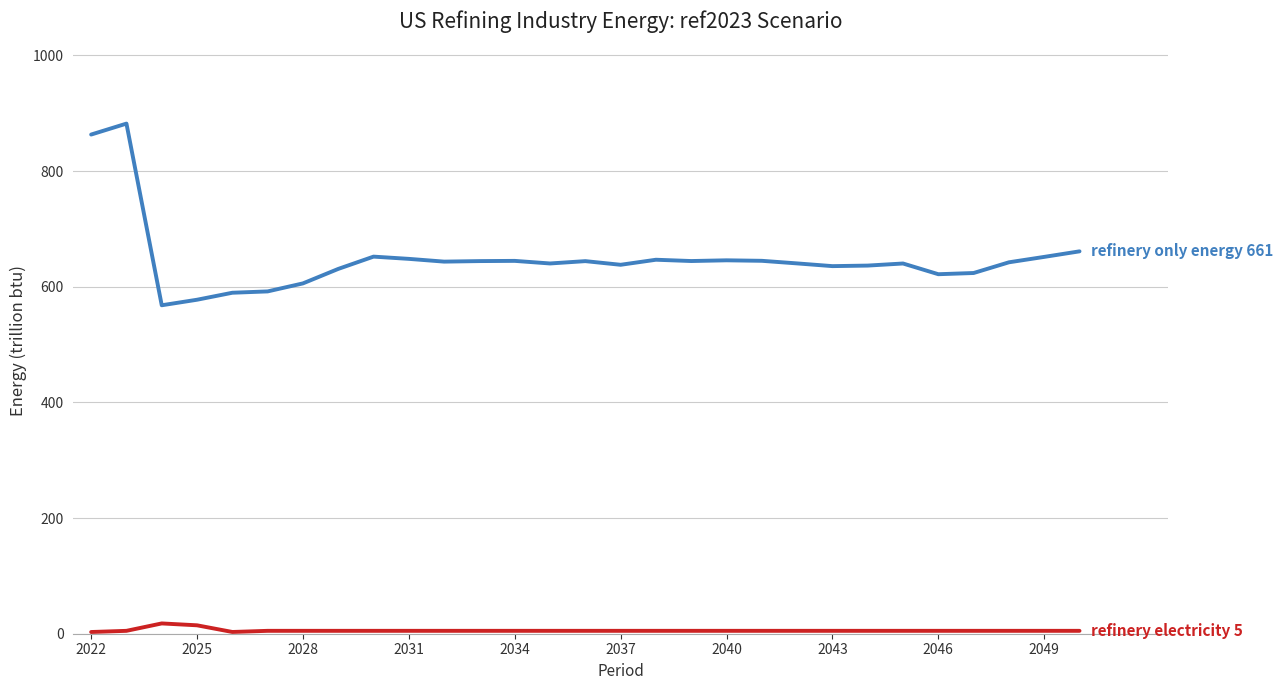

What is the greatest value displayed?

882.1